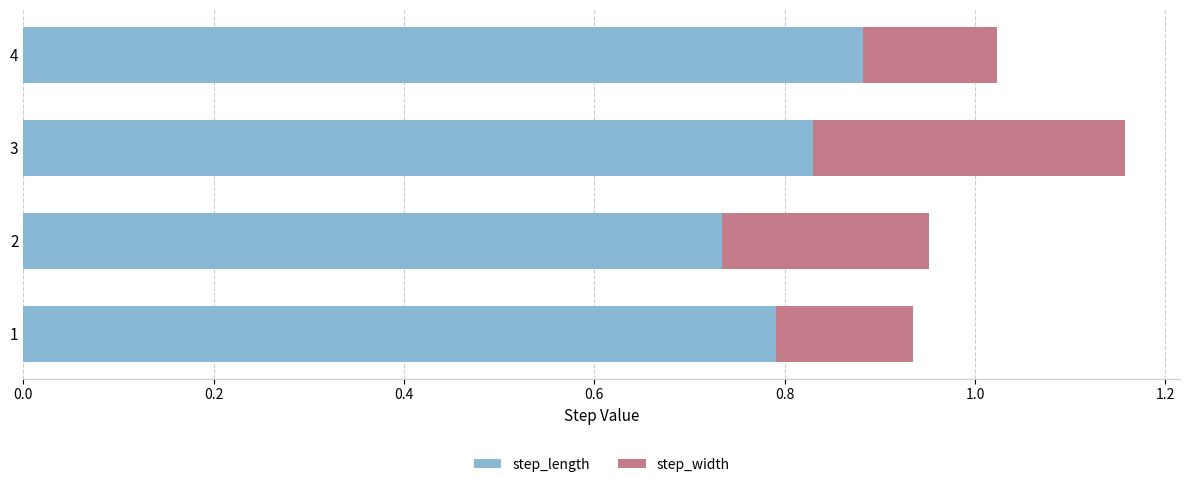

How many categories are shown in the chart?

4